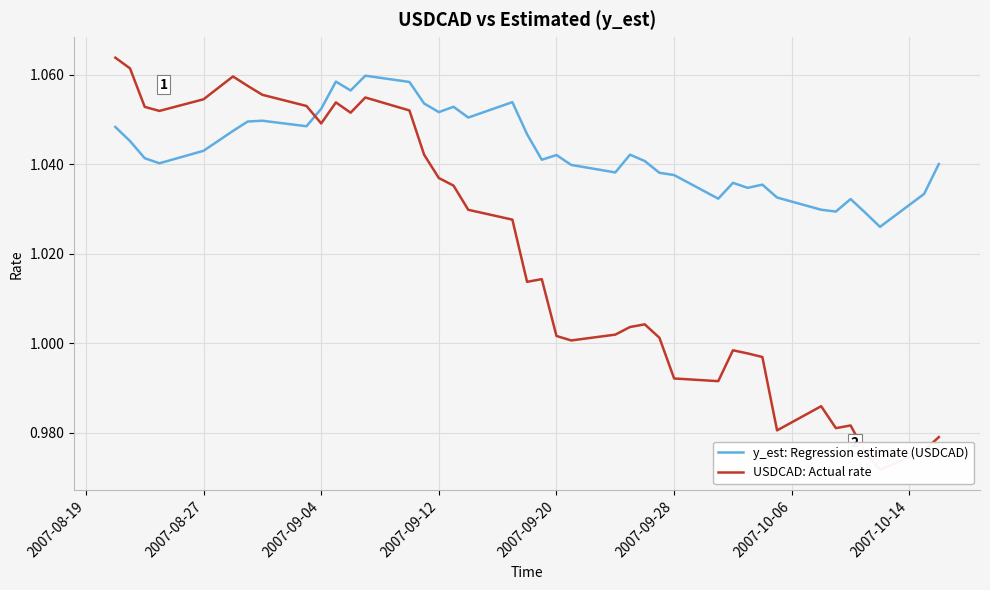

Count the y_est: Regression estimate (USDCAD) values in the range 1 to 2.

40